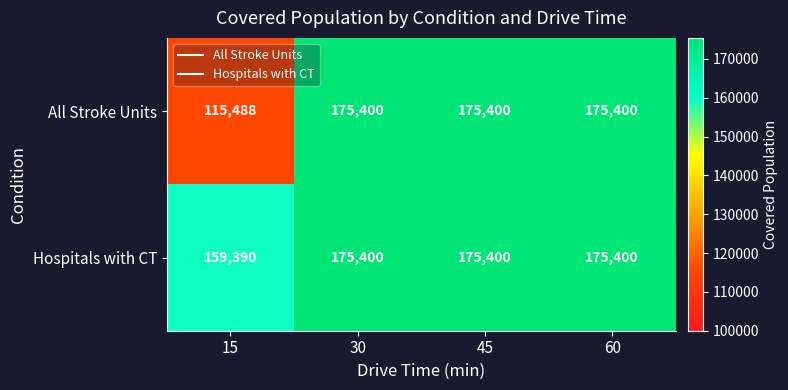

Count the number of categories in the chart.

4